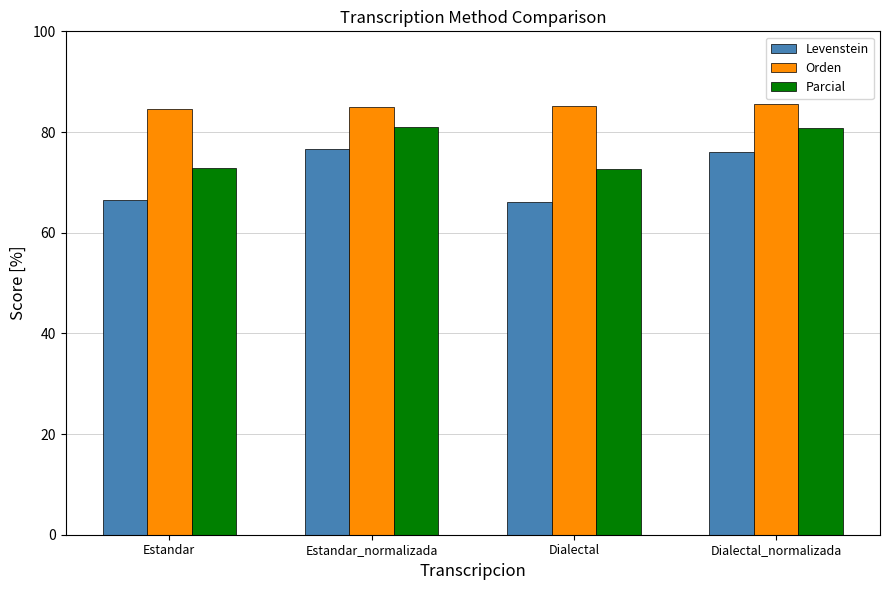

How many bars are there in total?

12